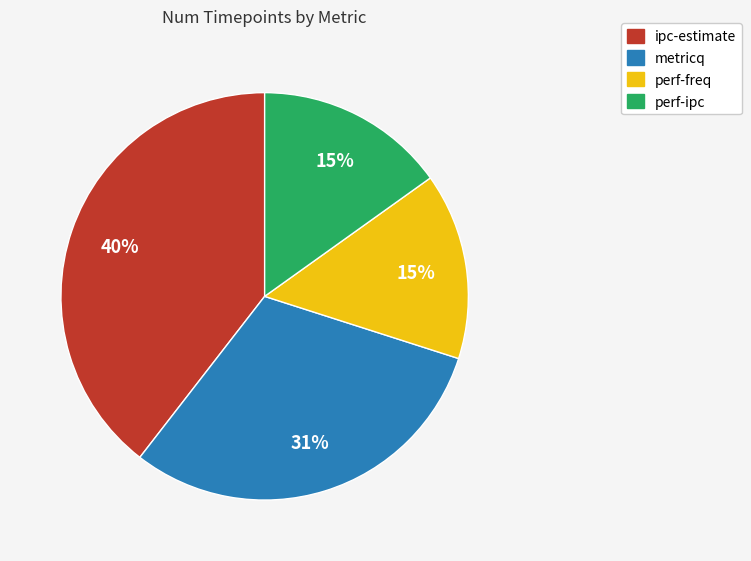

The metricq slice represents 31% of the pie. True or false?

True